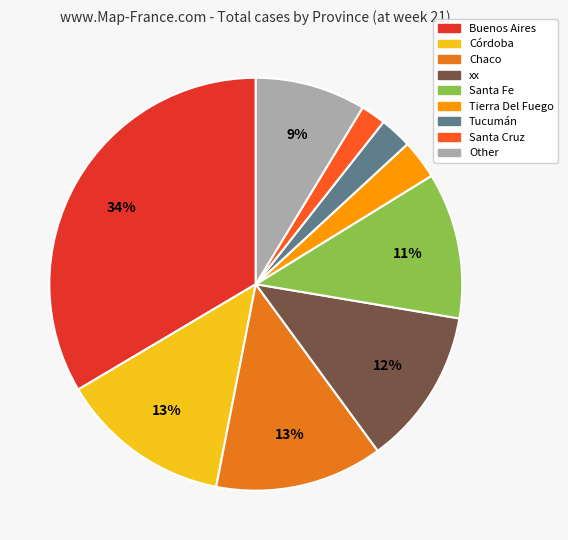

Is there any slice that represents more than half of the pie?

No